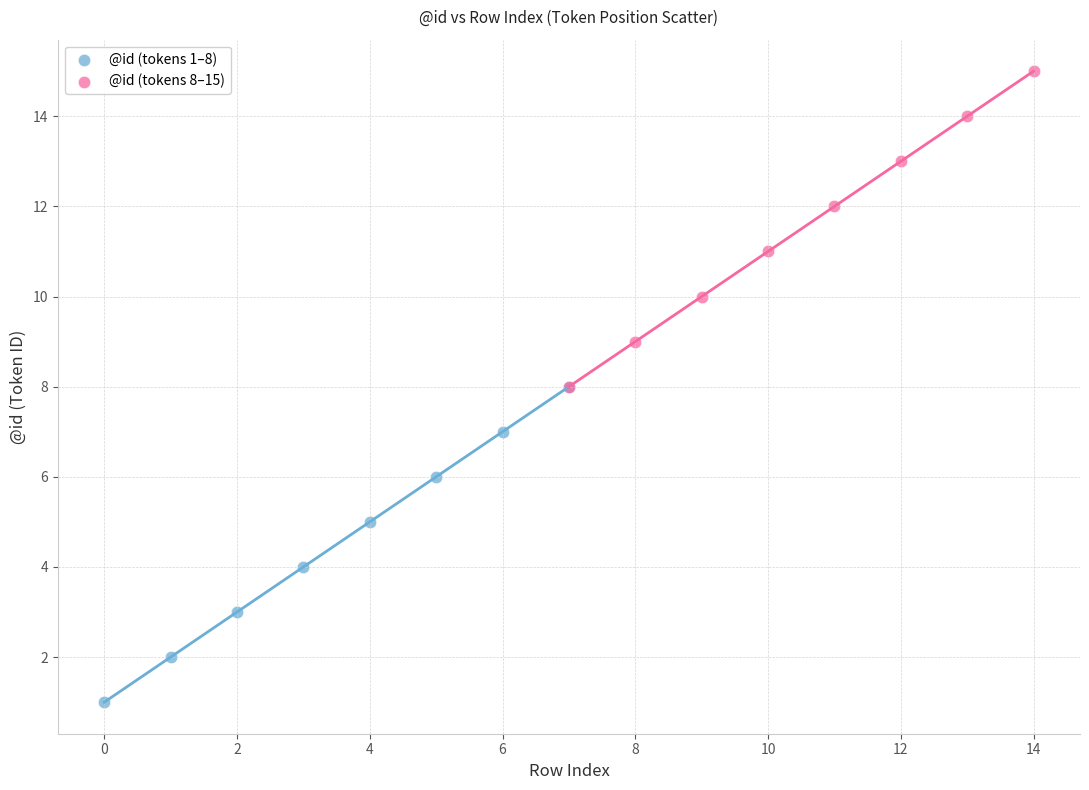

Which series contains the highest Y value?

@id (tokens 8–15)